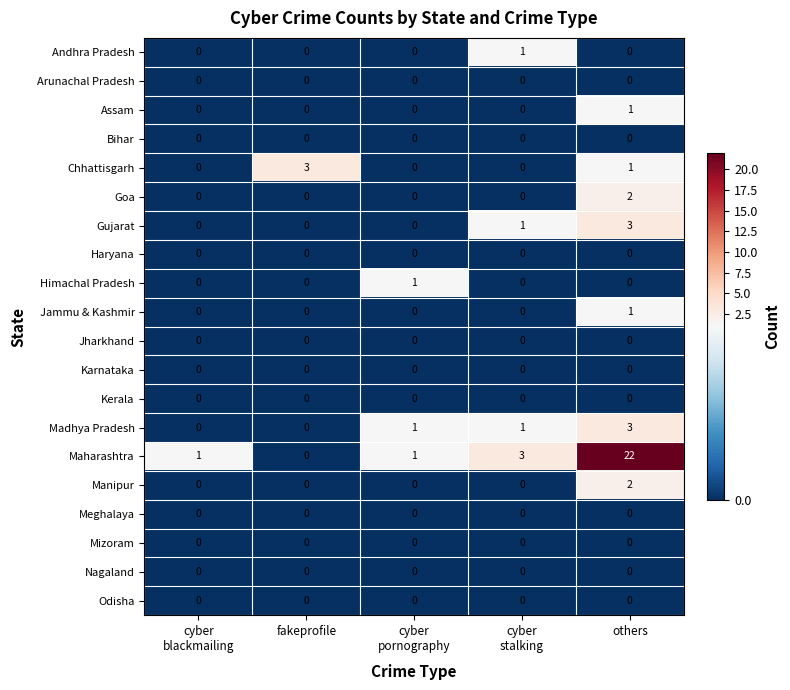

The Jharkhand series shows 0 at fakeprofile. True or false?

True